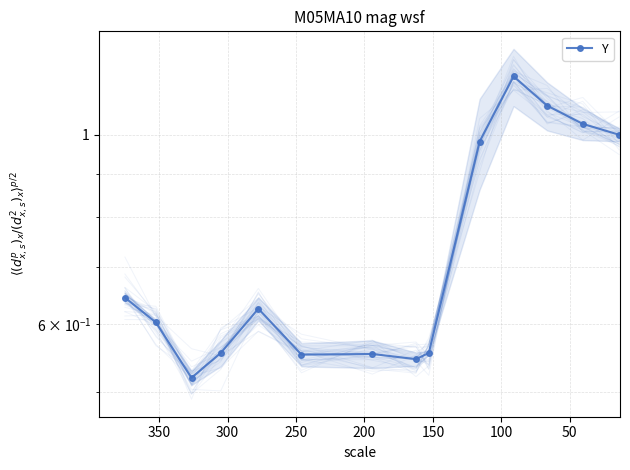

What is the difference between the maximum and minimum values?

0.7